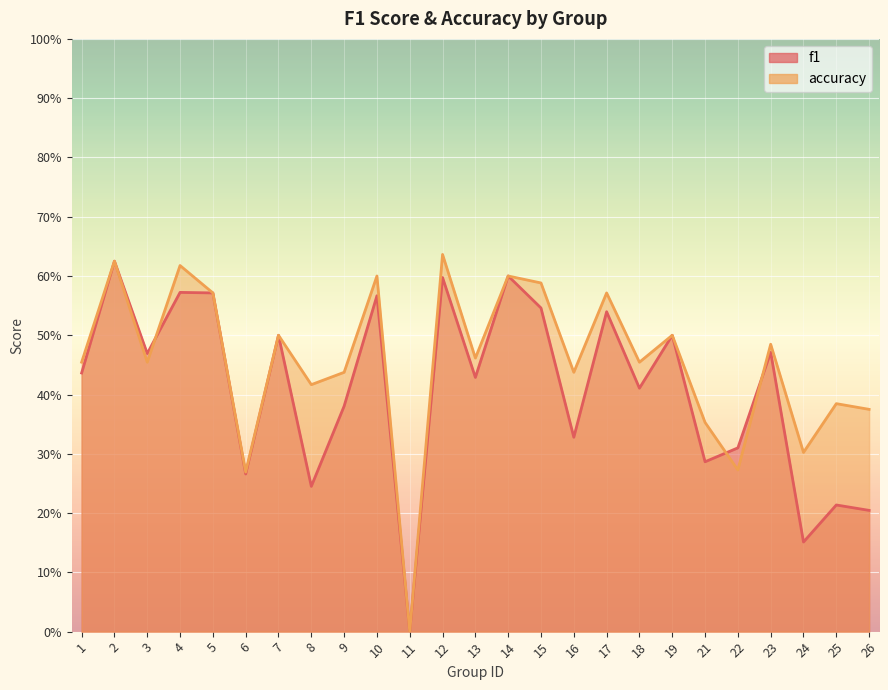

Where is the first local minimum for accuracy?

3